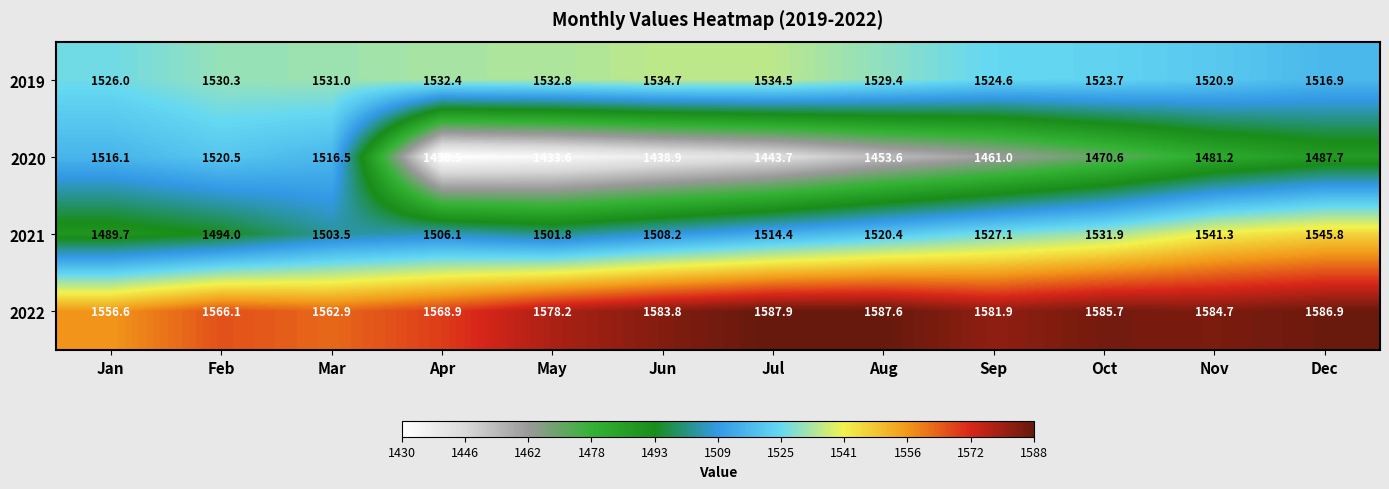

What is the minimum value shown in the chart?

1430.5